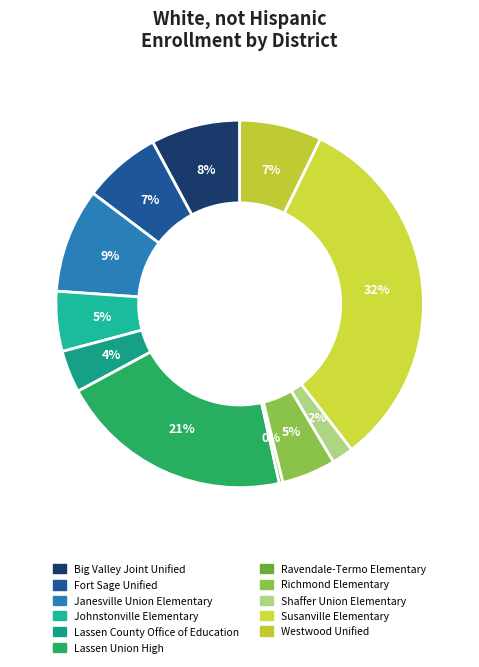

True or false: Janesville Union Elementary accounts for 16% of the total.

False